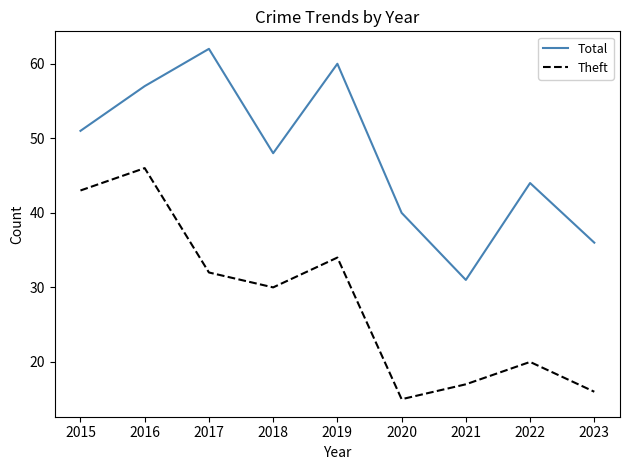

Reading left to right, what are all the values shown in this chart?

Total: 51	57	62	48	60	40	31	44	36
Theft: 43	46	32	30	34	15	17	20	16